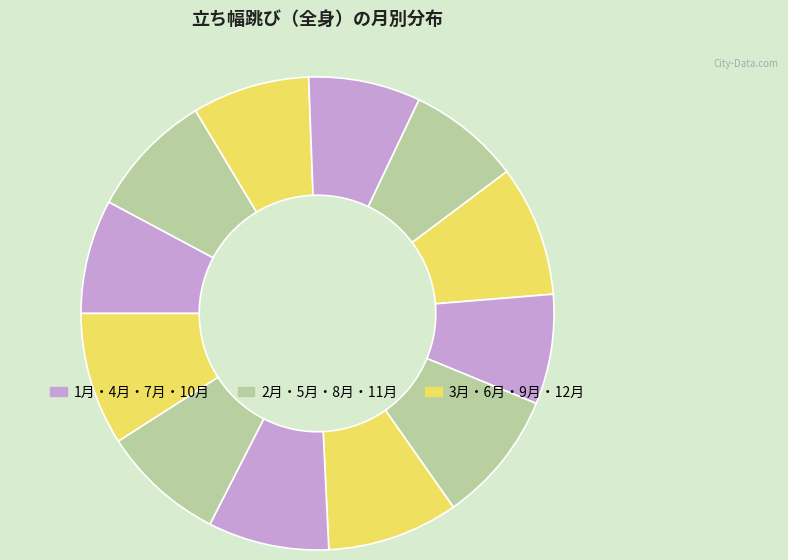

Count the number of slices in the pie.

12